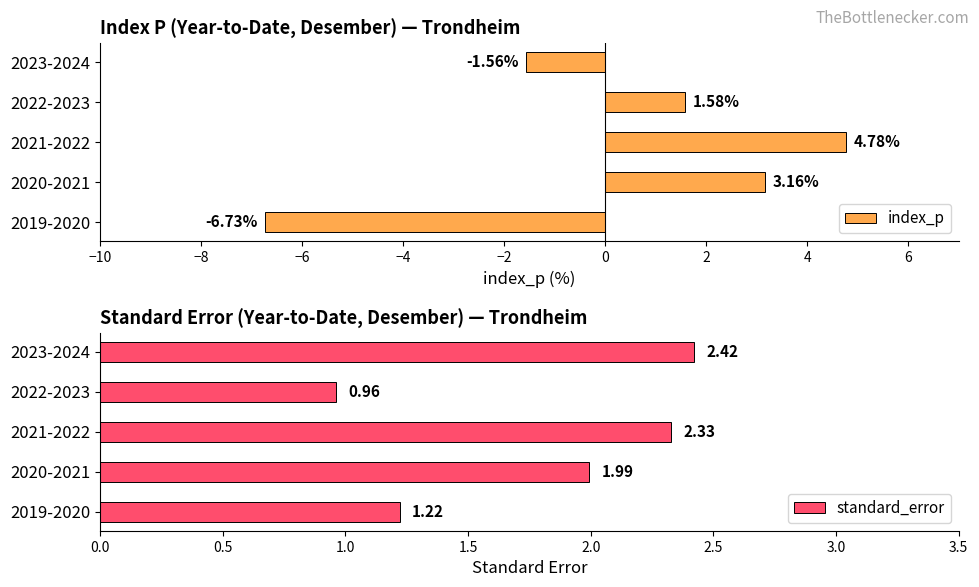

Rank the categories by standard_error value from highest to lowest.

2023-2024, 2021-2022, 2020-2021, 2019-2020, 2022-2023